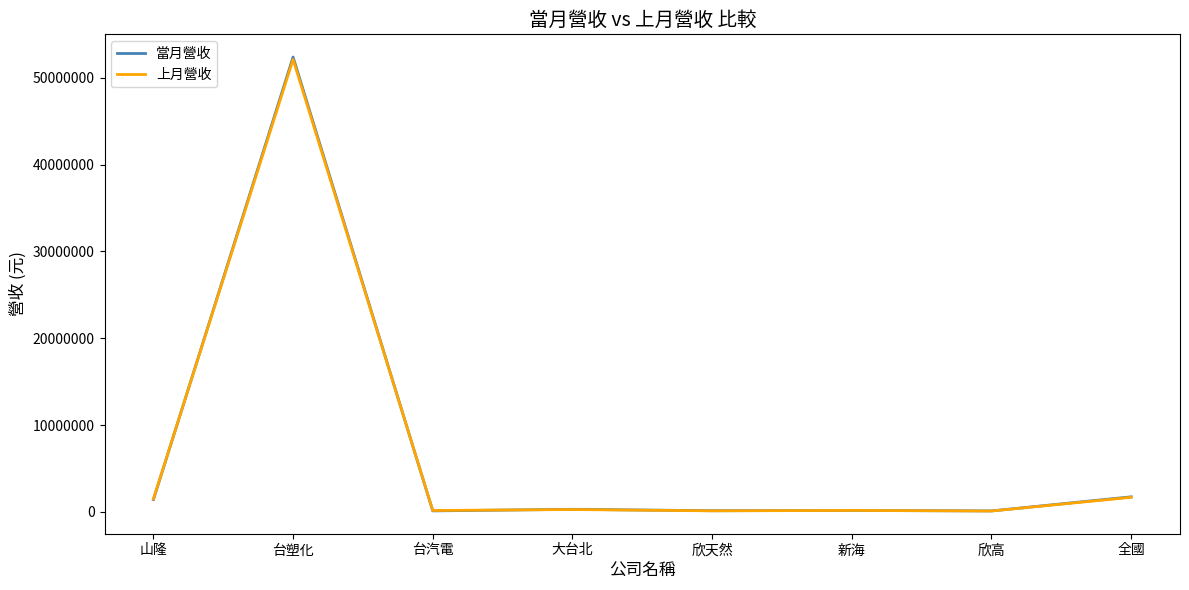

What value does the 當月營收 series have at 欣高, to the nearest 10?

97170